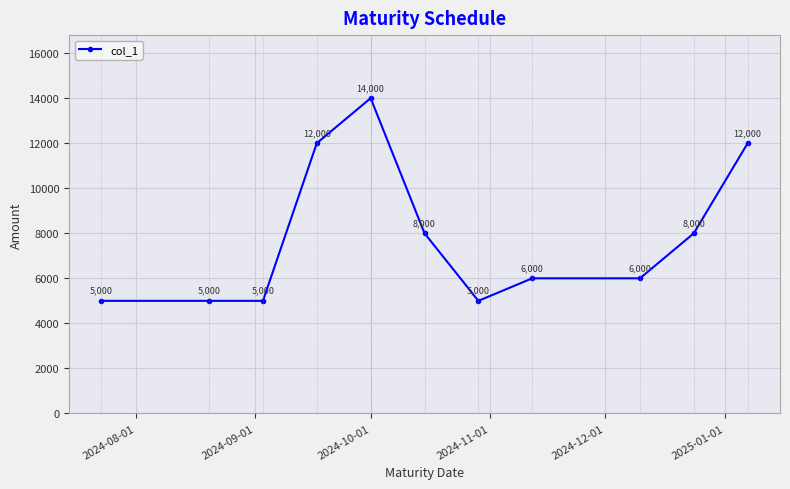

How many values are between 5000 and 12000?

10